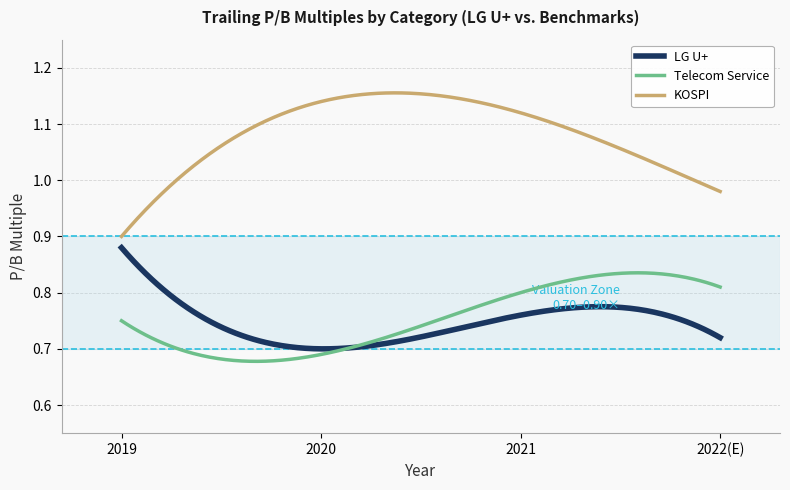

True or false: KOSPI and Telecom Service intersect in this chart.

False